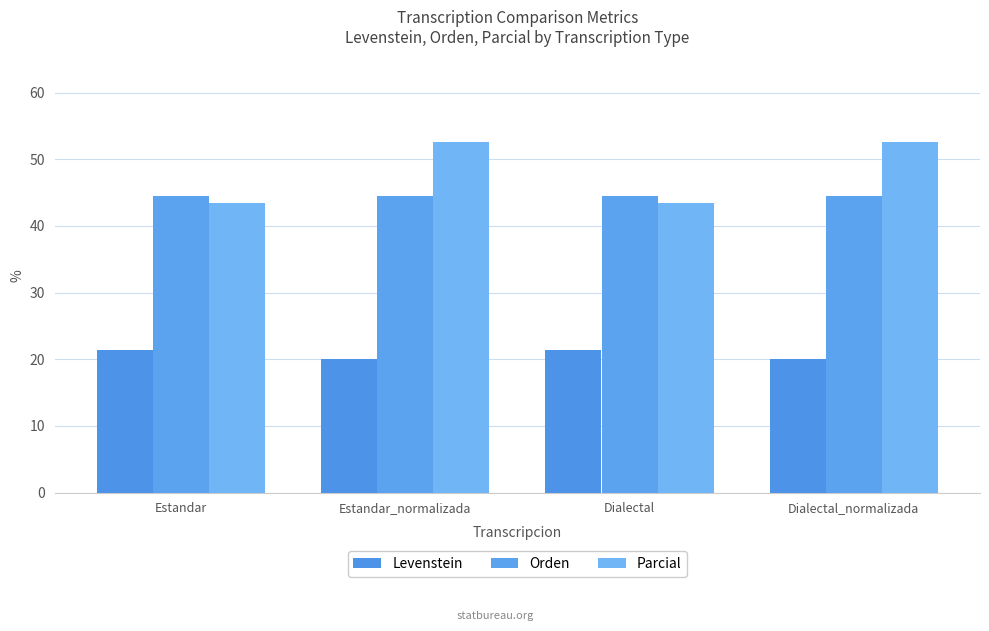

Count the number of data series in this chart.

3